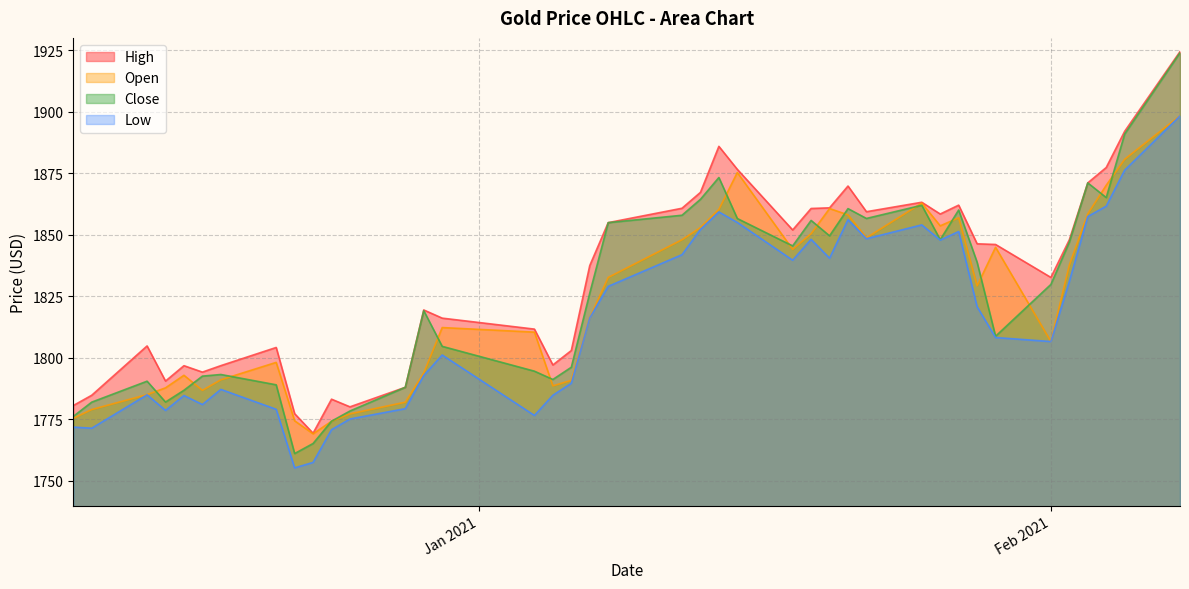

True or false: low has more than 0 interior local peaks.

True